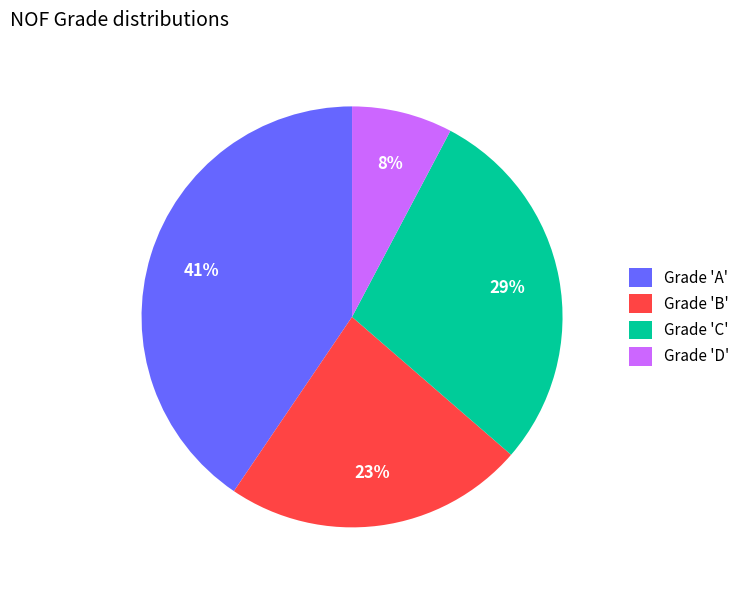

Is Grade 'B' the majority of the pie?

No